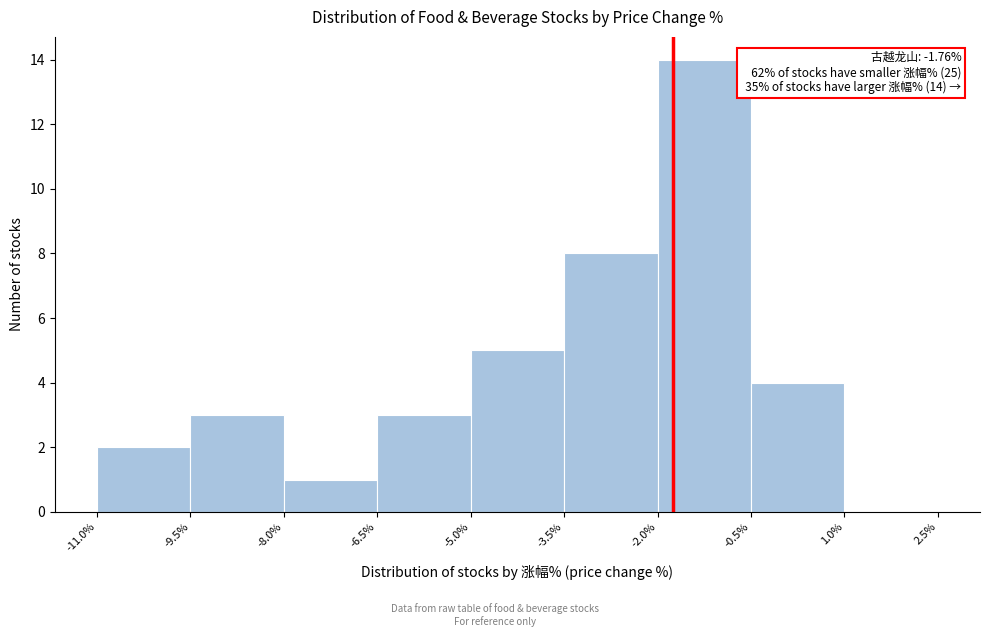

Over which range of the x-axis is the bar tallest?

-2.0% to -0.5%